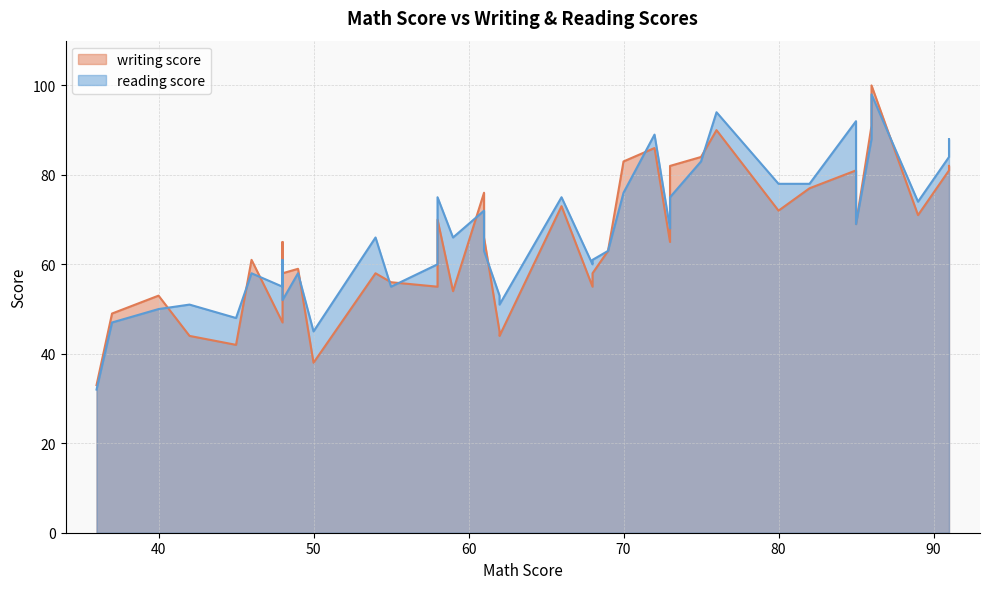

Is the value of reading score at 27 greater than the value of writing score at 2?

No